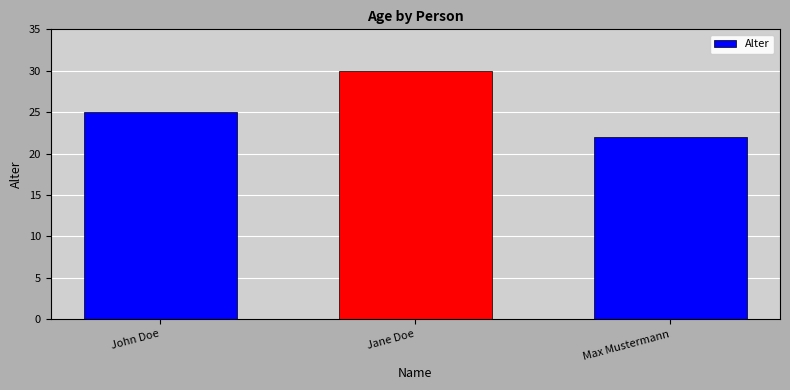

At which label is the value closest to 26?

John Doe